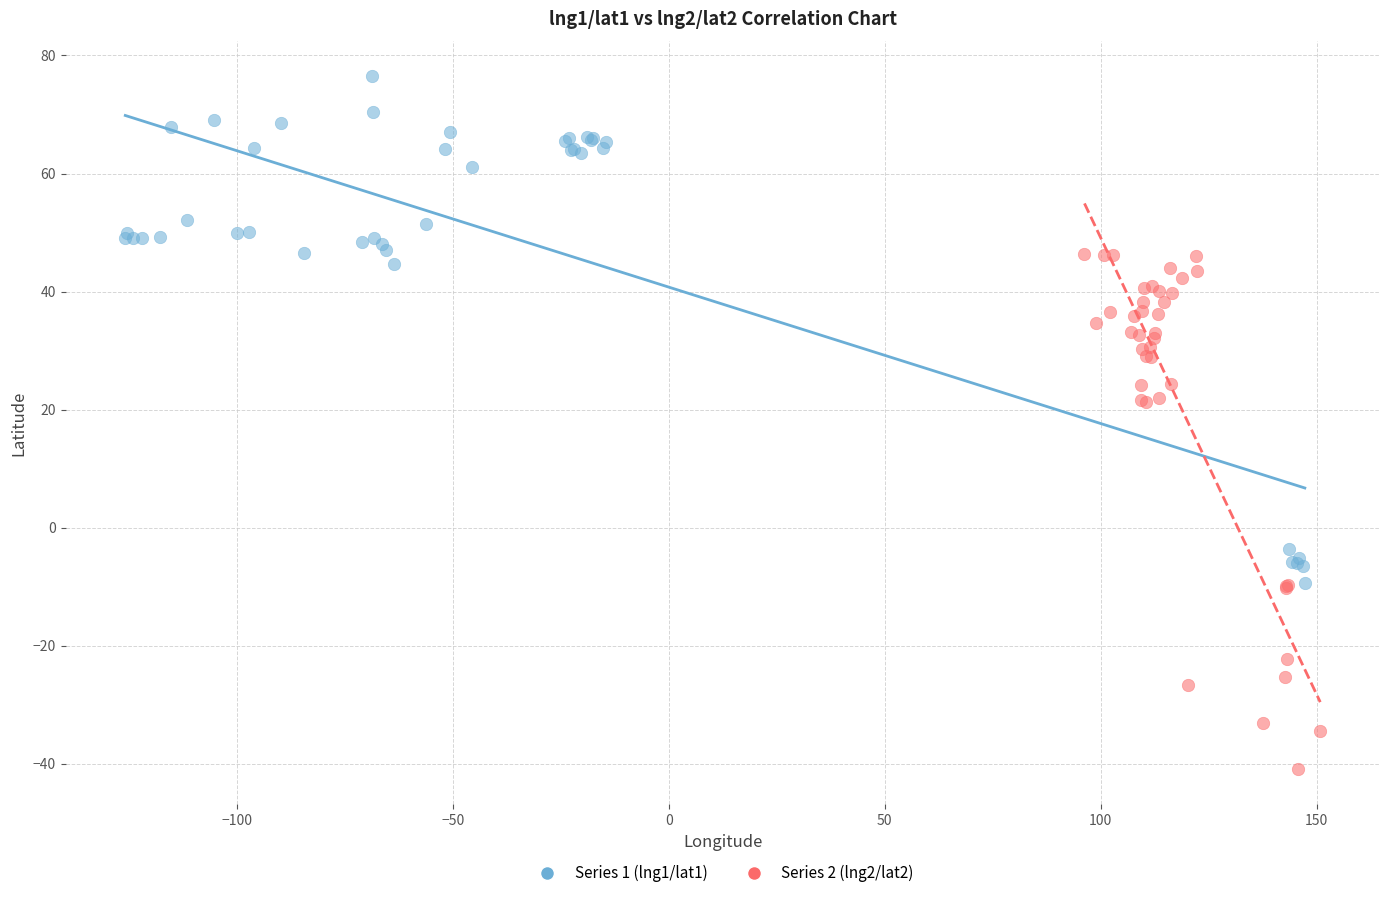

Which series contains the highest Y value?

Series 1 (lng1/lat1)